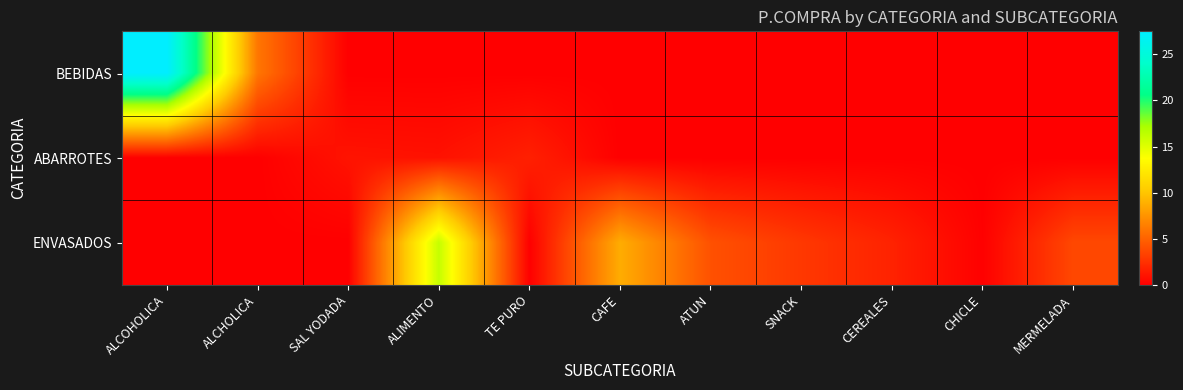

At which category is the sum across all series the highest?

ALCOHOLICA